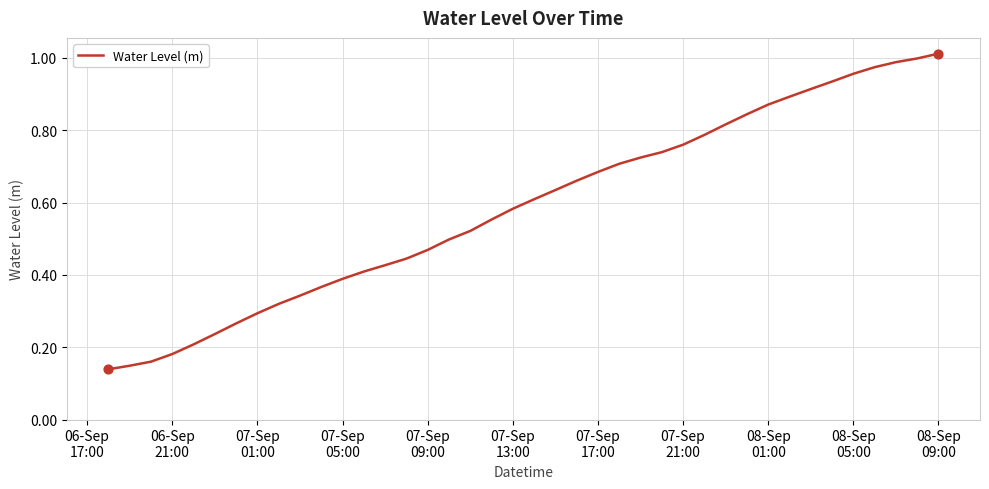

Is this an area chart (filled region under the line)?

No